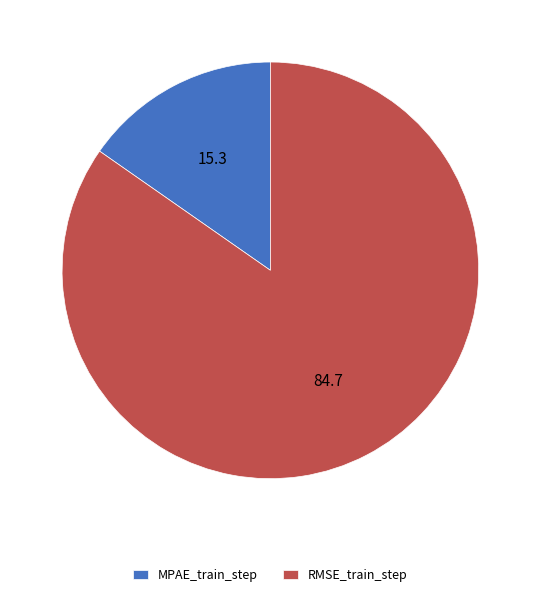

Which has a higher value, RMSE_train_step or MPAE_train_step?

RMSE_train_step